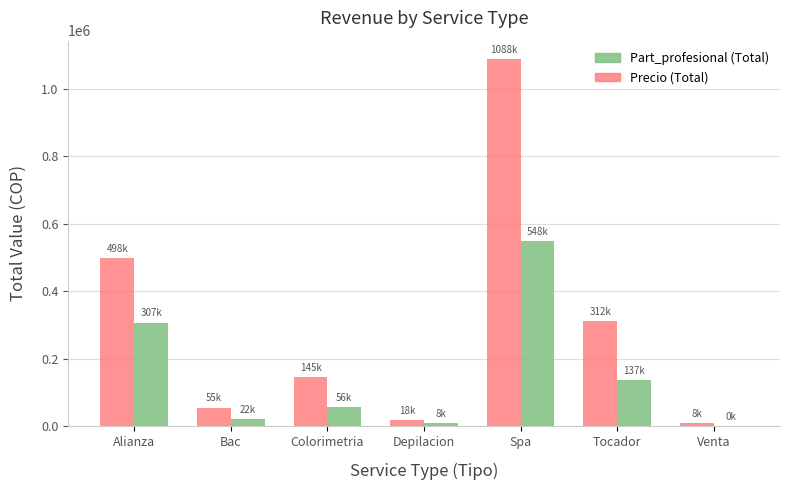

Which category has the highest value across all series?

Spa